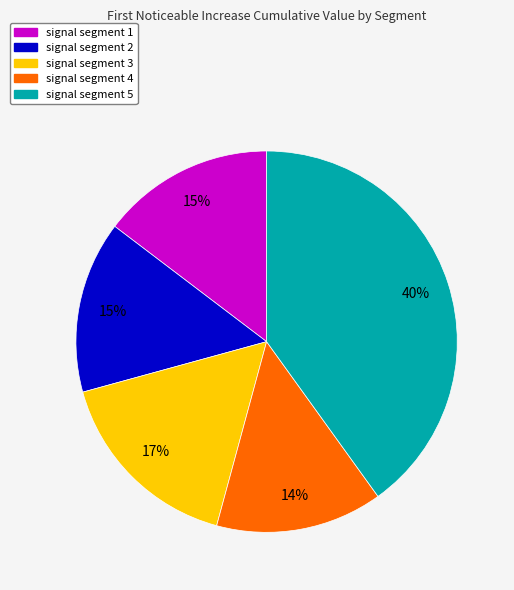

Which slice is the largest?

signal segment 5